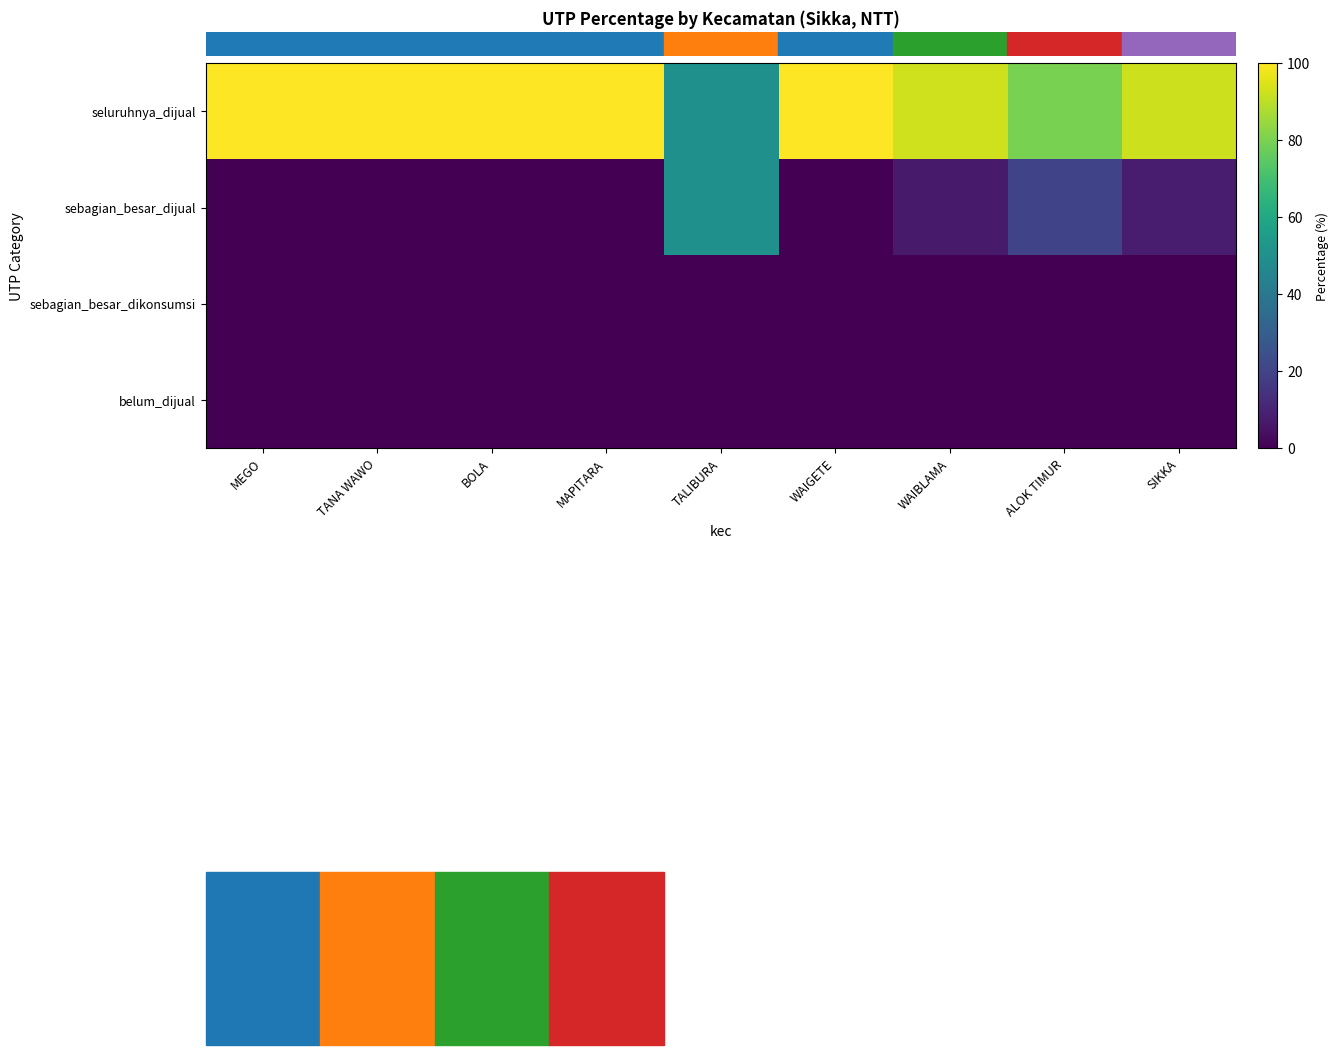

What is the spread (max minus min) of values at TANA WAWO?

100.0